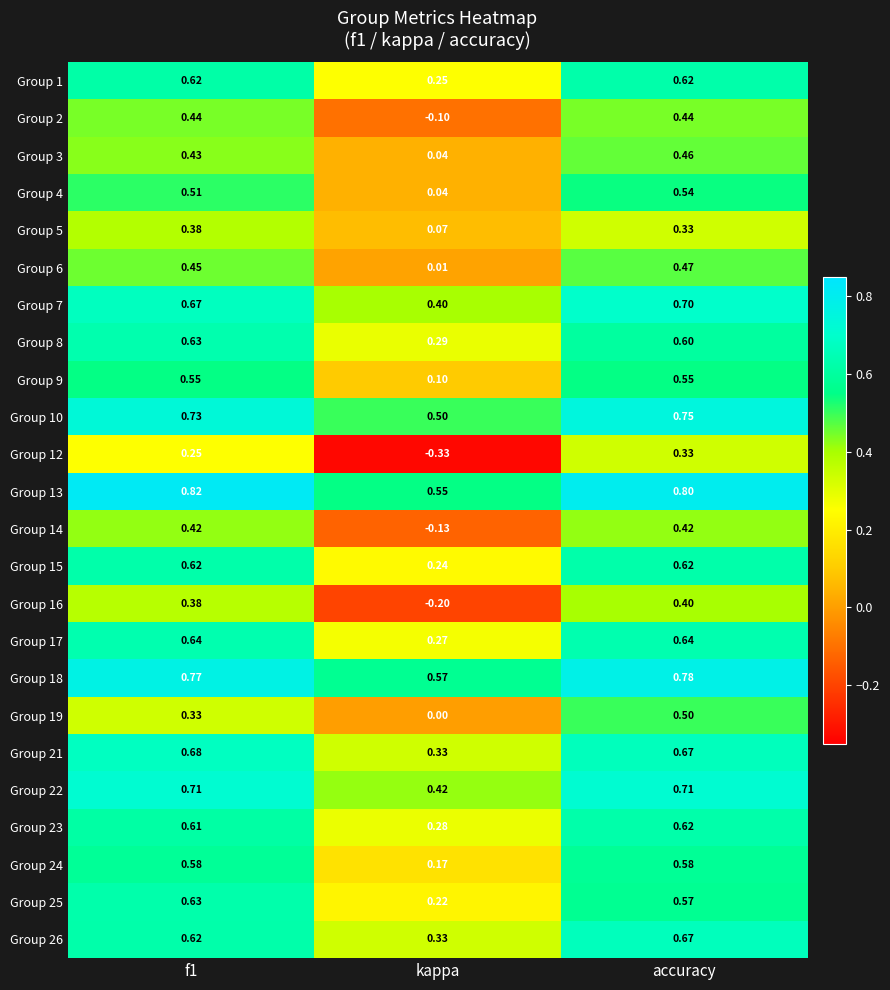

How many data points does each series have?

3